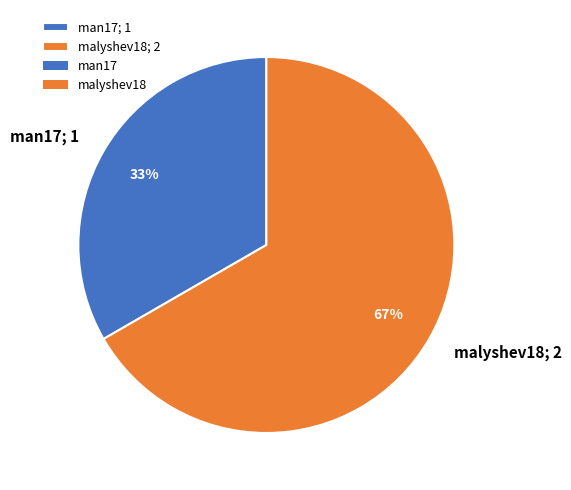

To the nearest percent, what portion does man17 represent?

33%